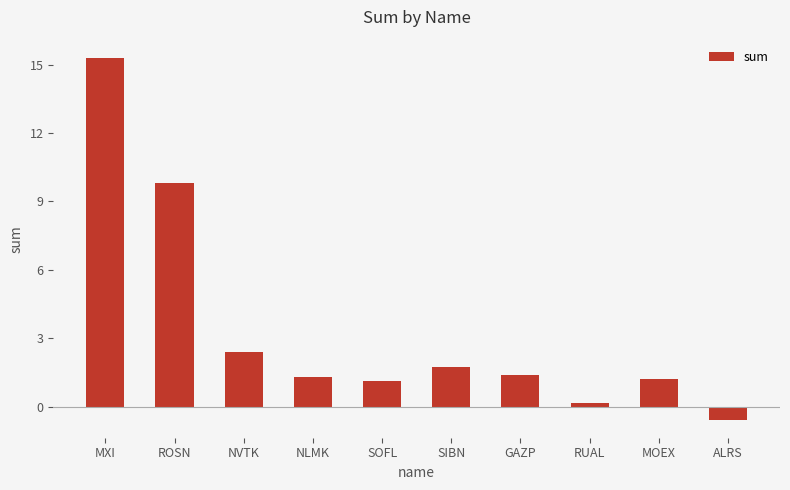

What position from the right is MOEX?

2